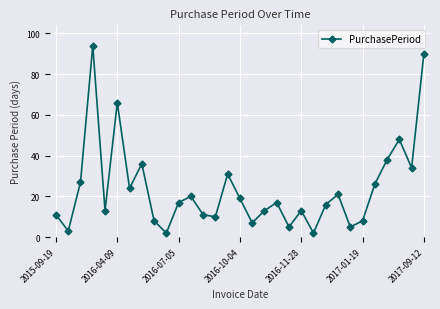

How many interior local peaks (higher than both neighbors) does the data have?

9